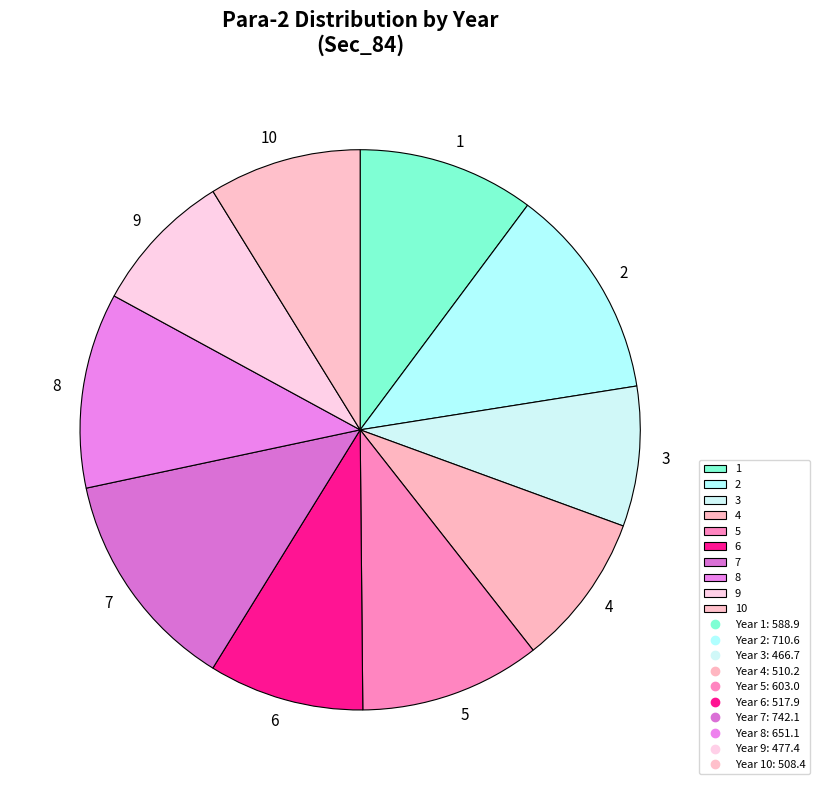

Between 3 and 4, which is larger?

4